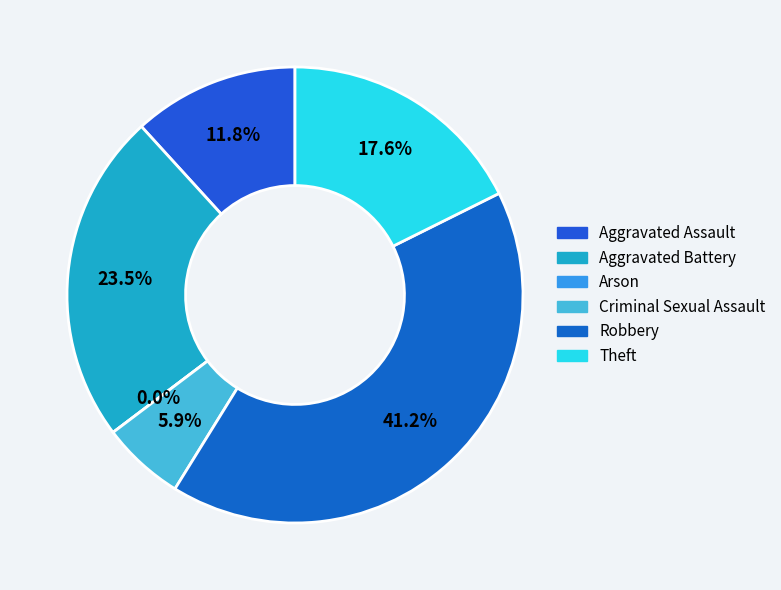

What is the smallest slice in the pie chart?

Arson